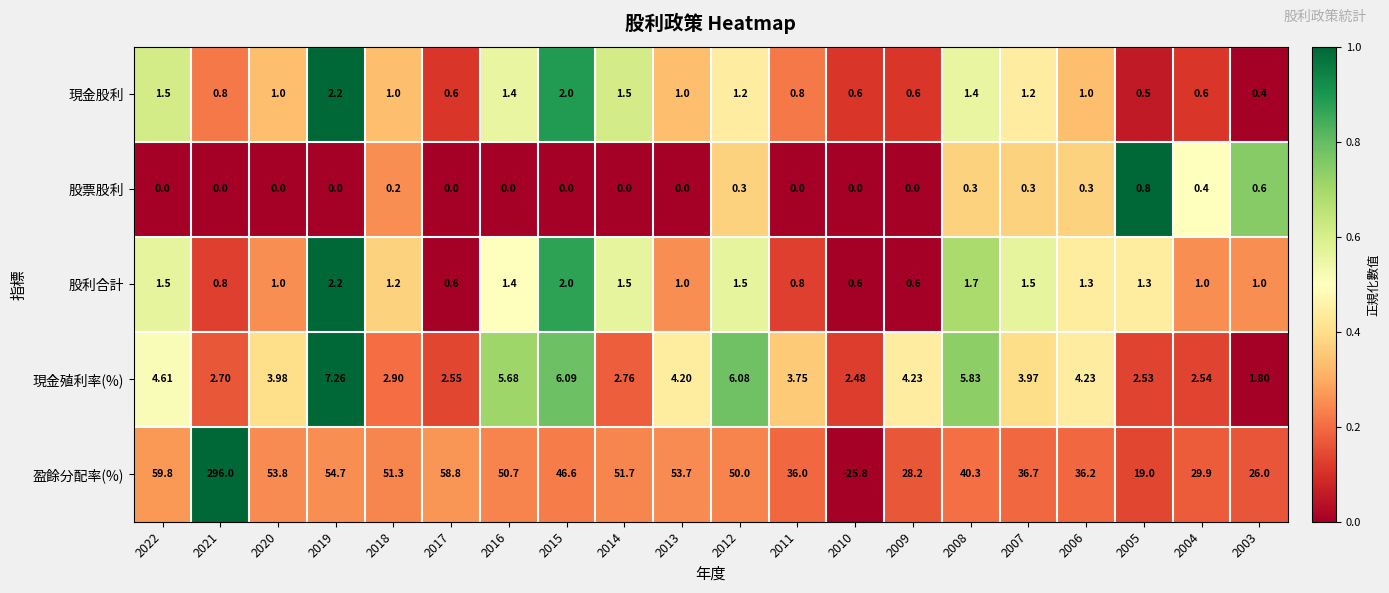

Which series has the largest total across all categories?

盈餘分配率(%)